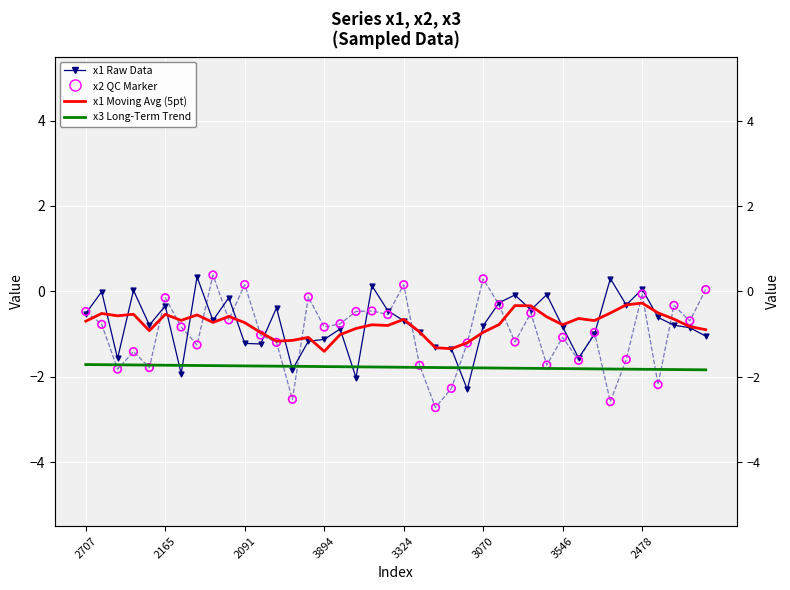

At which category is the sum across all series the highest?

2478